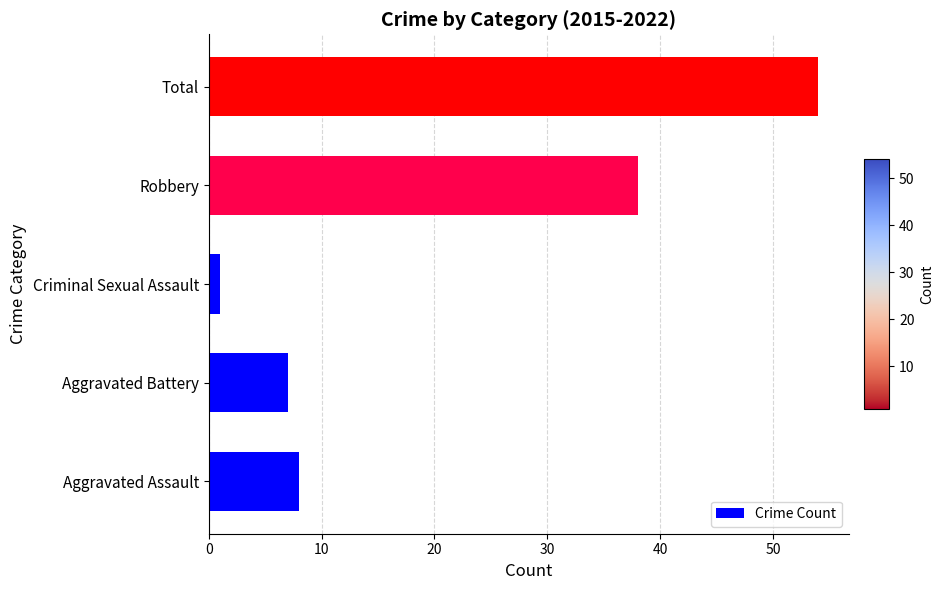

Does the chart contain stacked bars?

No